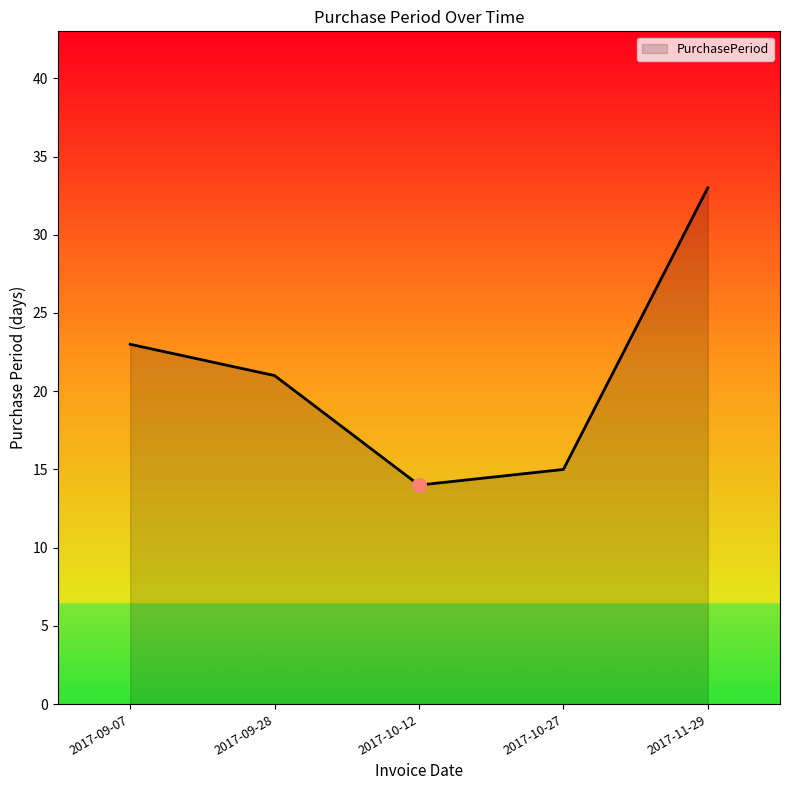

Is it true that the value at 2017-09-28 is 21?

True